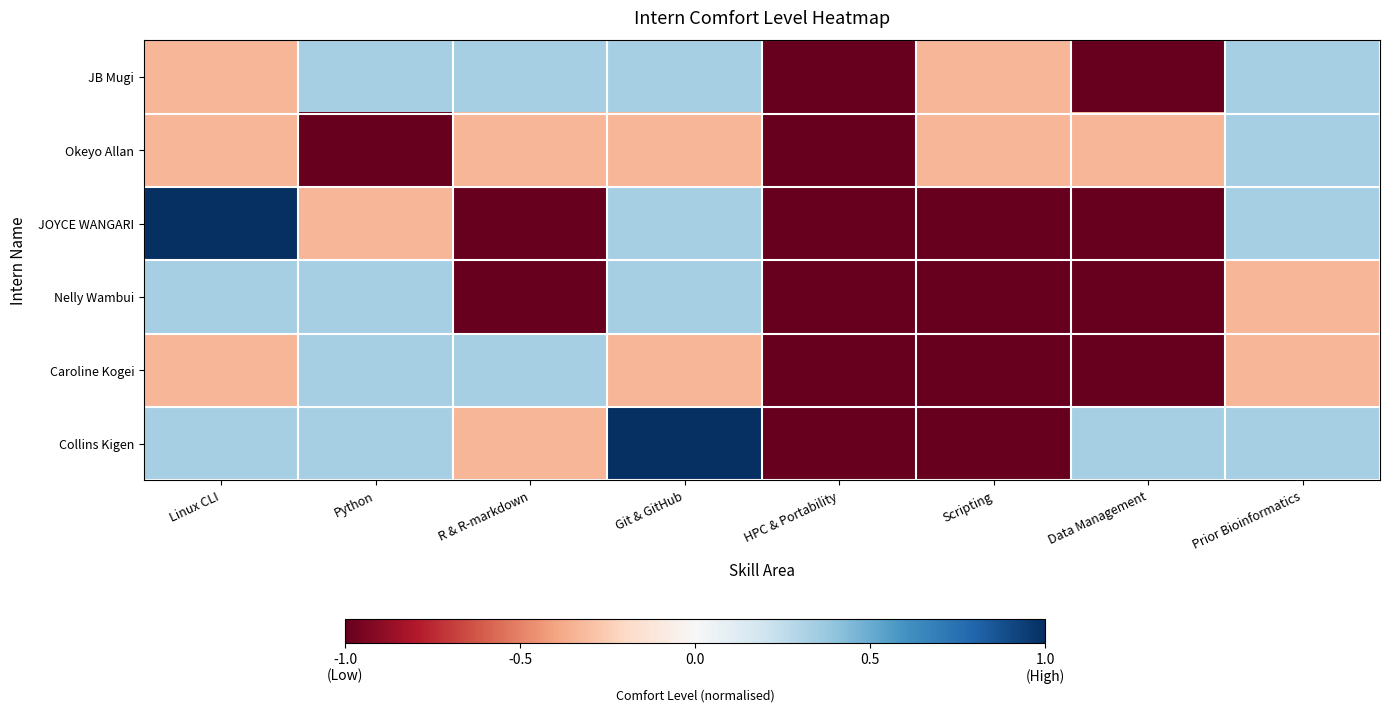

At which category is the sum across all series the highest?

Git & GitHub